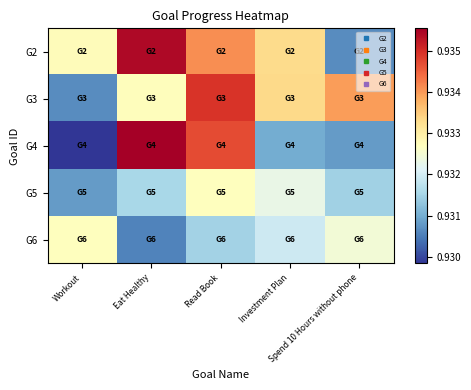

Which category has the lowest value across all series?

Workout